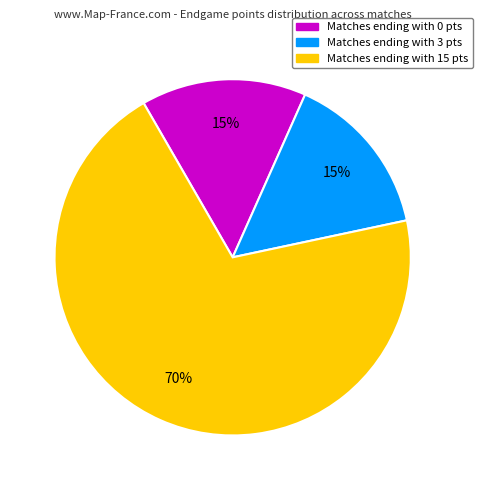

To the nearest percent, what is the average slice percentage?

33%